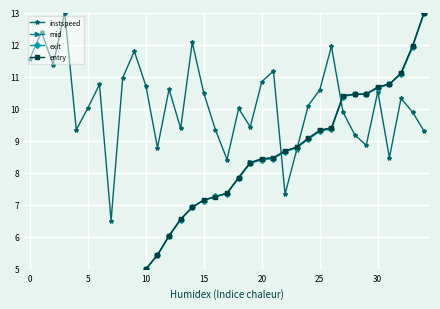

Reading left to right, what are all the values shown in this chart?

instspeed: 11.6	12.4	11.4	13.0	9.3	10.0	10.8	6.5	11.0	11.8	10.7	8.8	10.6	9.4	12.1	10.5	9.3	8.4	10.0	9.4	10.8	11.2	7.3	8.7	10.1	10.6	11.9	9.9	9.2	8.9	10.5	8.5	10.3	9.9	9.3
mid: 0.3	0.6	0.7	1.1	1.3	1.5	1.7	2.1	2.9	3.5	5.0	5.4	6.0	6.5	6.9	7.1	7.2	7.4	7.8	8.3	8.4	8.5	8.7	8.8	9.1	9.3	9.4	10.4	10.4	10.4	10.7	10.8	11.1	12.0	13.0
exit: 0.3	0.6	0.7	1.2	1.3	1.5	1.7	2.1	3.0	3.5	5.0	5.4	6.0	6.5	6.9	7.1	7.3	7.3	7.8	8.3	8.4	8.4	8.7	8.8	9.0	9.3	9.4	10.4	10.4	10.5	10.6	10.8	11.1	11.9	13.0
entry: 0.3	0.6	0.7	1.1	1.3	1.5	1.7	2.1	2.9	3.5	5.0	5.4	6.0	6.5	6.9	7.1	7.2	7.4	7.8	8.3	8.4	8.5	8.7	8.8	9.1	9.3	9.4	10.4	10.4	10.4	10.7	10.8	11.1	12.0	13.0